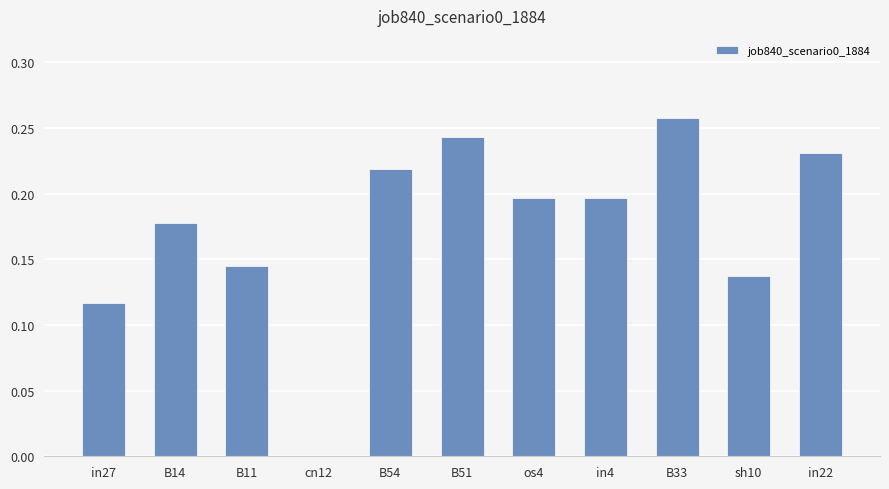

Which has a higher value, B54 or sh10?

B54